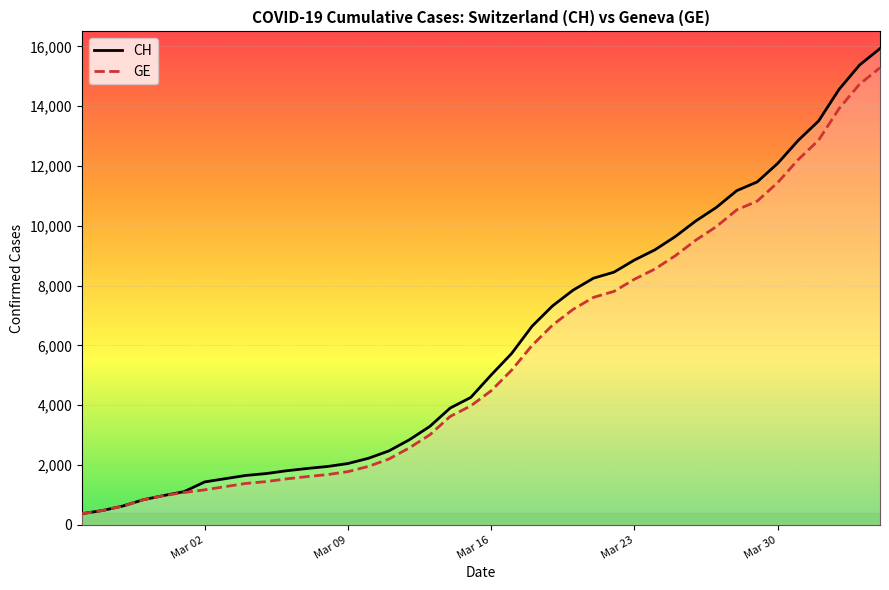

Rank the series by their maximum value, from lowest to highest.

GE, CH